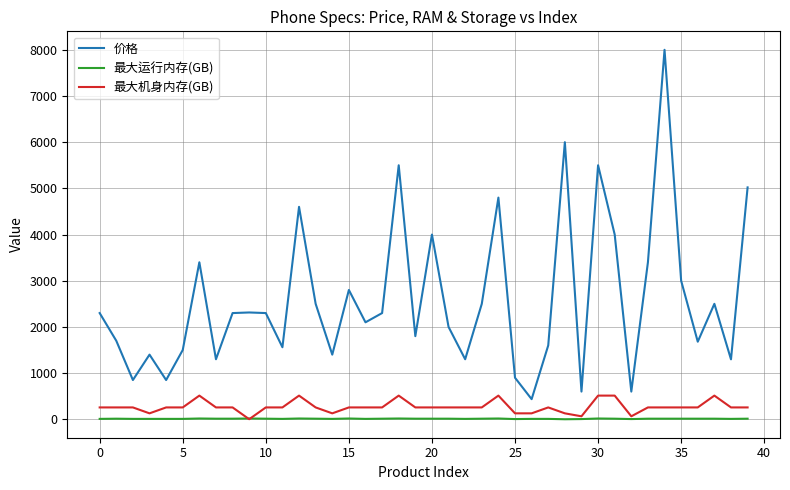

What is the highest value of the 最大机身内存(GB) series?

512